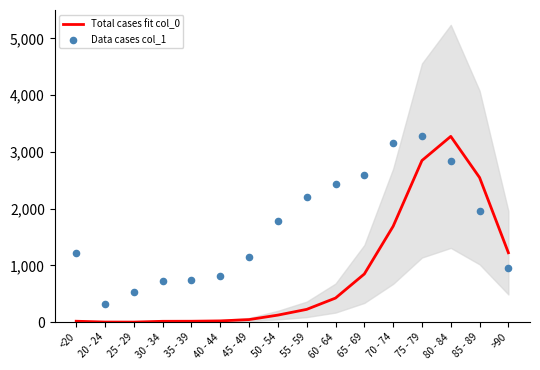

Which series has the largest total across all categories?

Data cases col_1